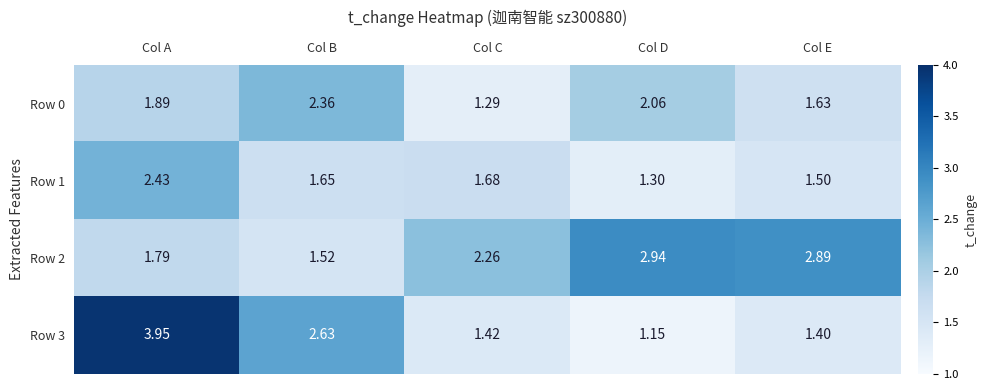

Rank the categories by Row 2 value from lowest to highest.

Col B, Col A, Col C, Col E, Col D